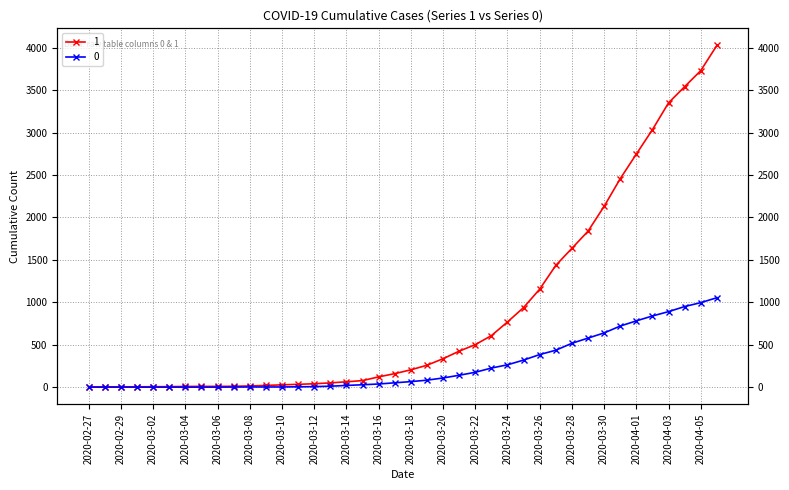

Between 2020-03-02 and 2020-03-21, which series saw the biggest shift?

1